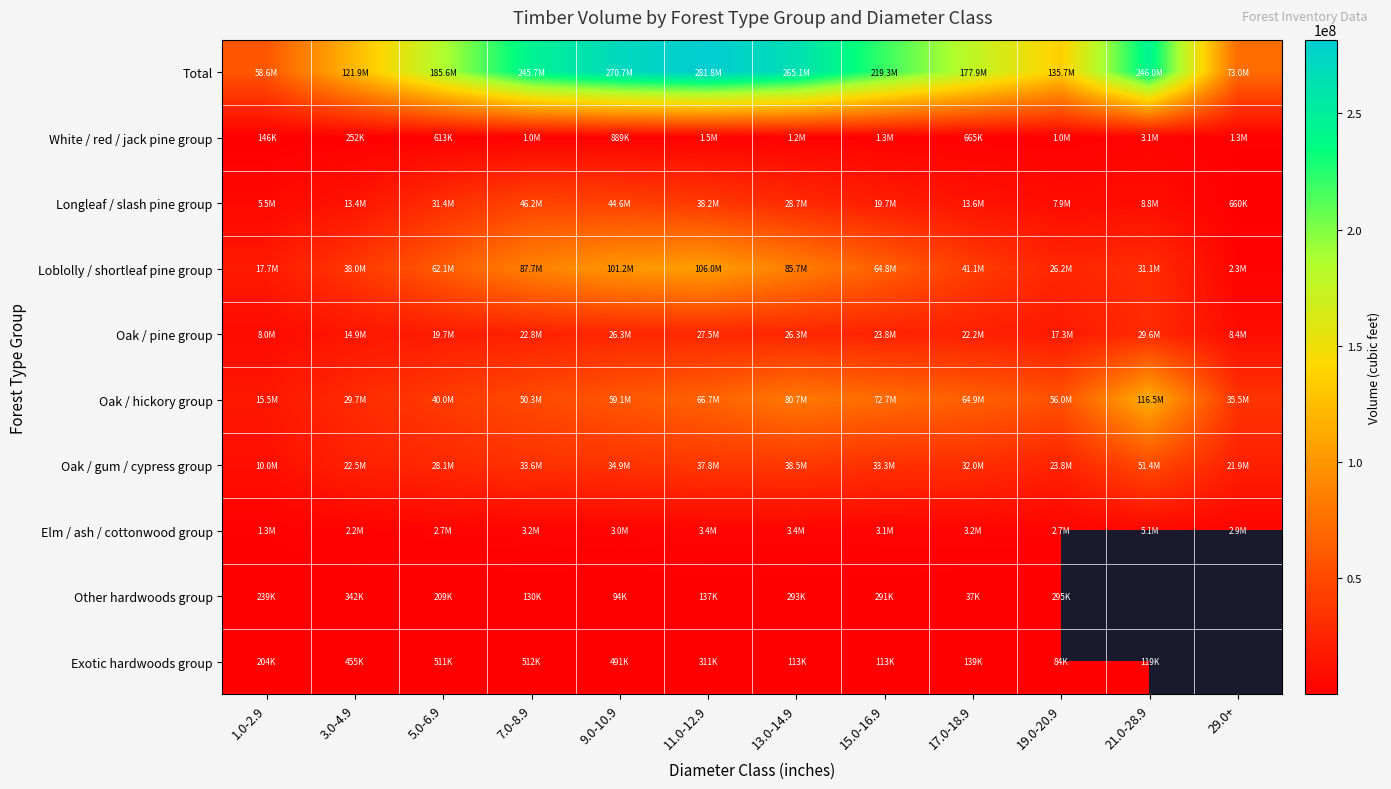

At which label does Longleaf / slash pine group first exceed 19728344?

5.0-6.9